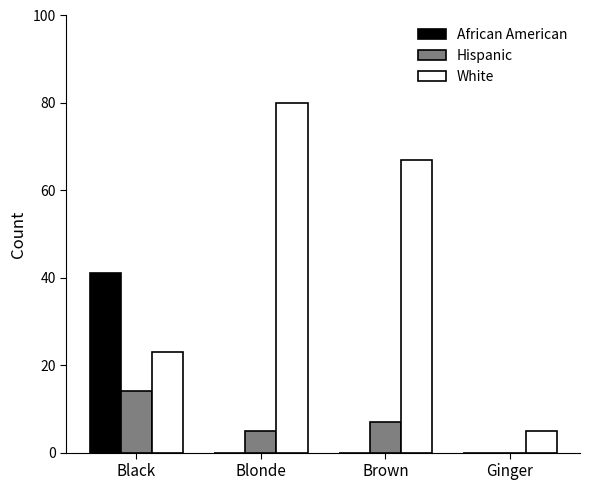

What are all the series names shown in the legend?

African American, Hispanic, White